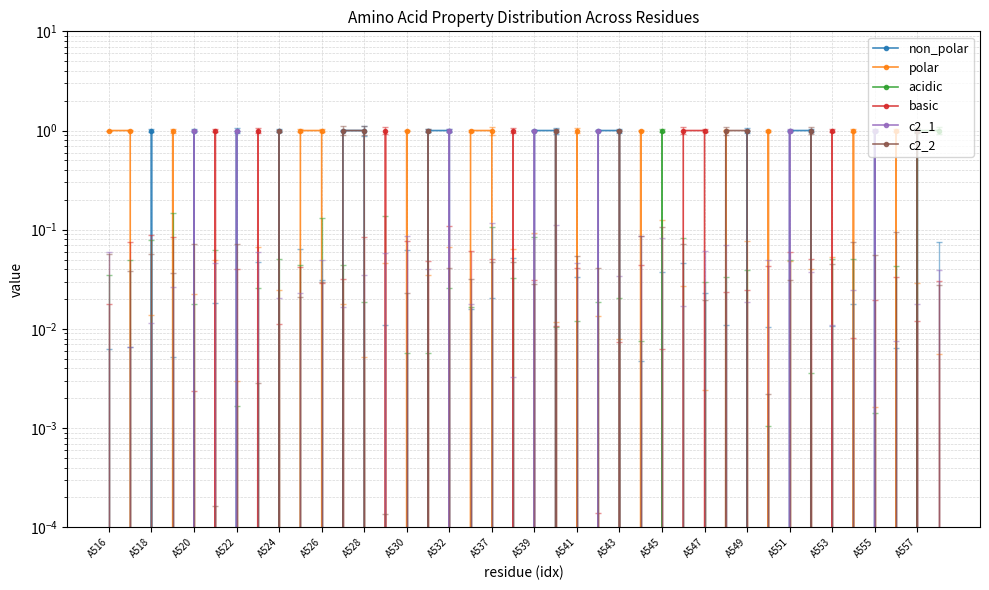

True or false: c2_1 and non_polar intersect in this chart.

False